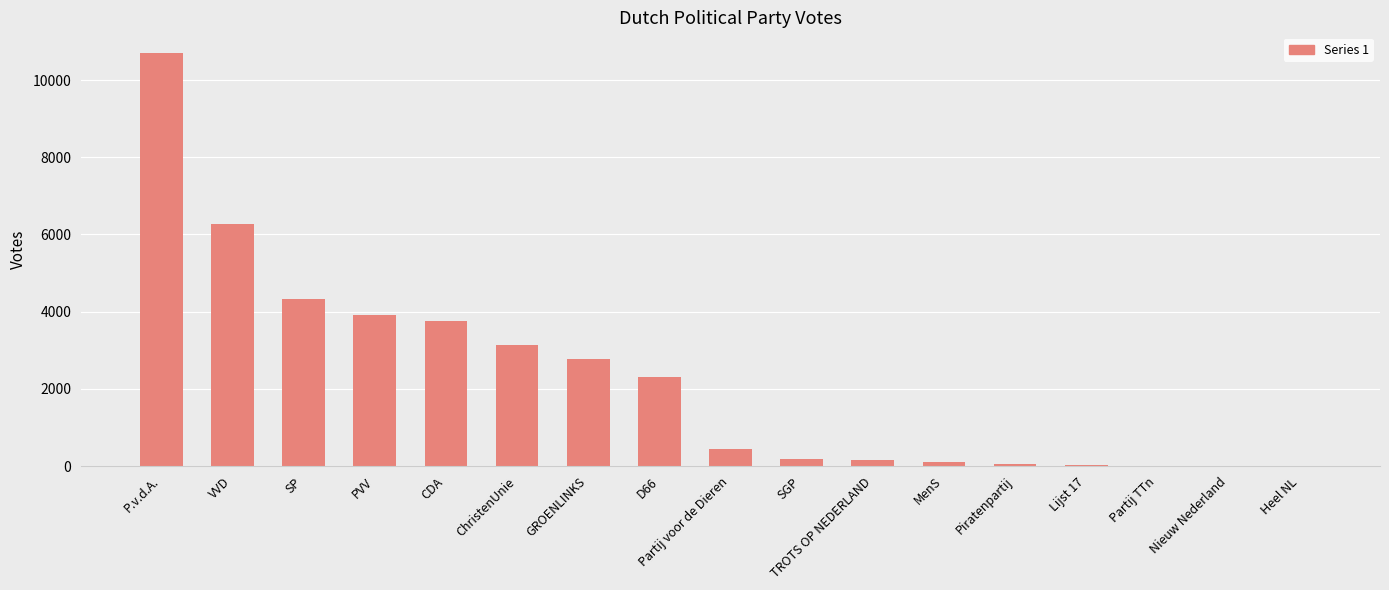

Which category has the highest value across all series?

P.v.d.A.